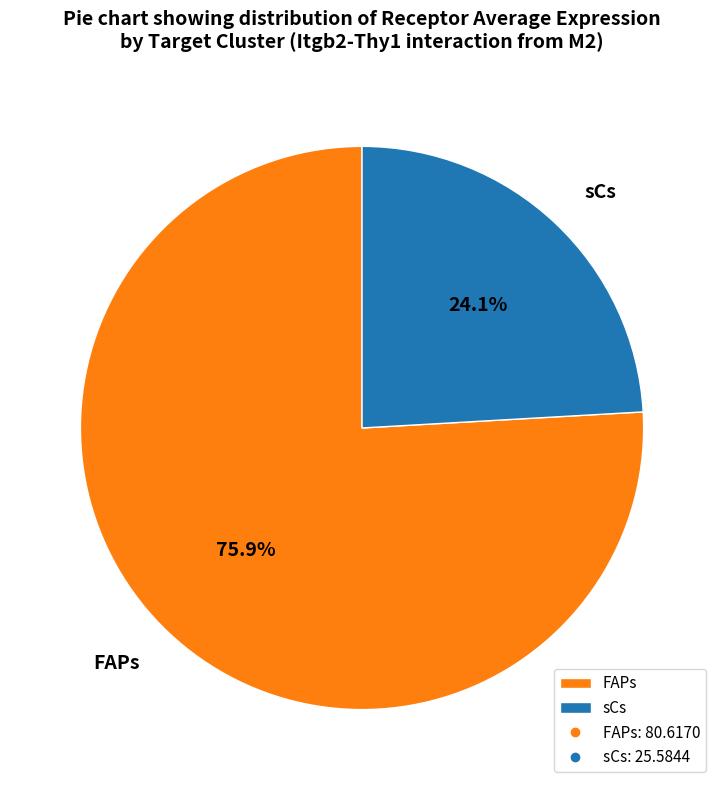

How many slices are in this pie chart?

2